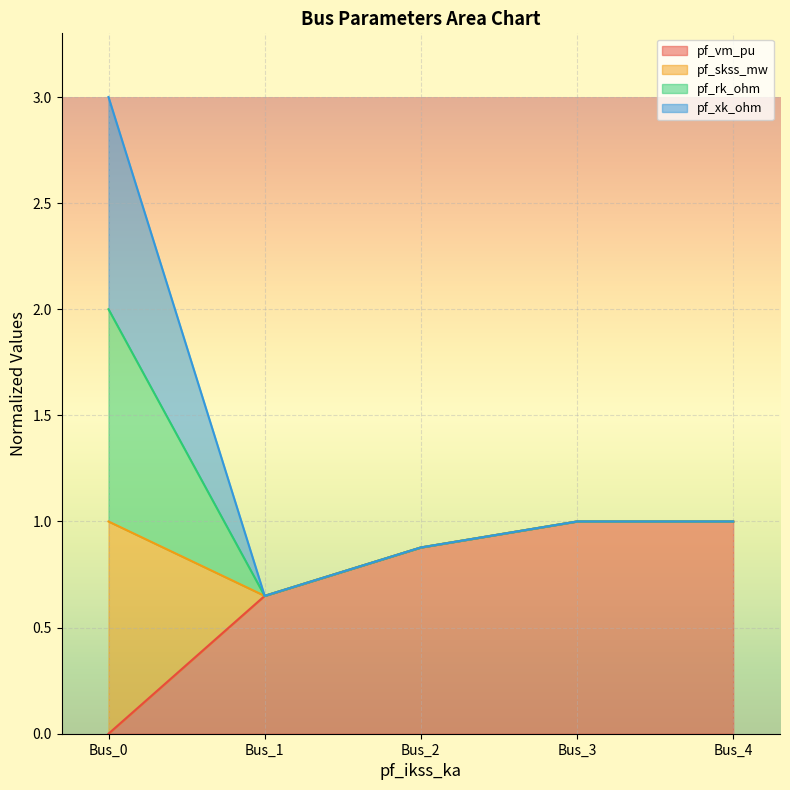

True or false: pf_vm_pu and pf_skss_mw cross at least once.

False